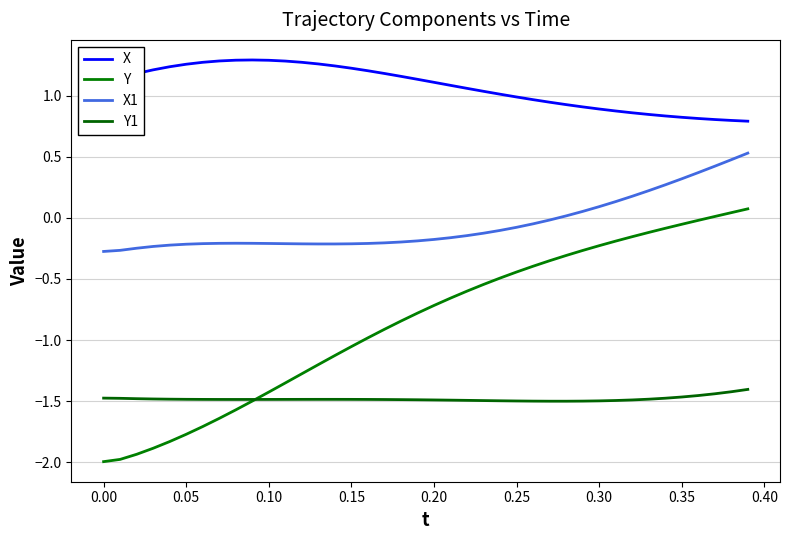

Which series has the largest range (max minus min)?

Y